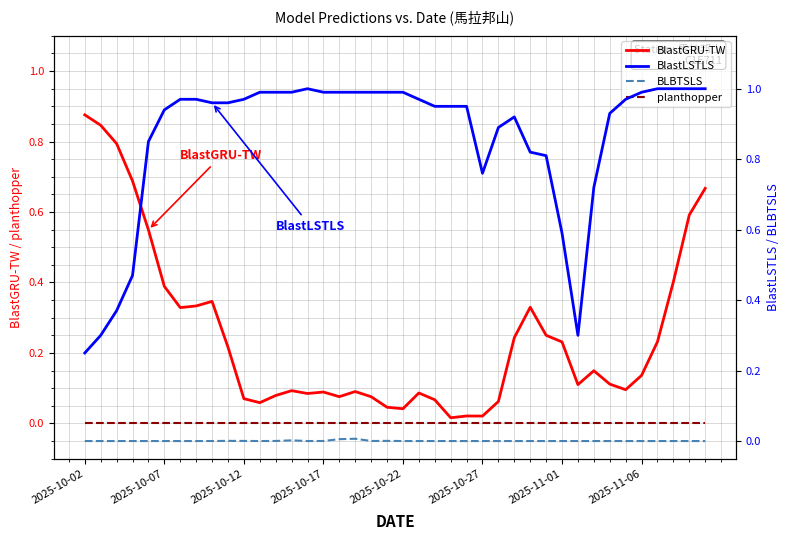

True or false: BlastGRU-TW has a value of 0.1 at 2025-11-01.

False